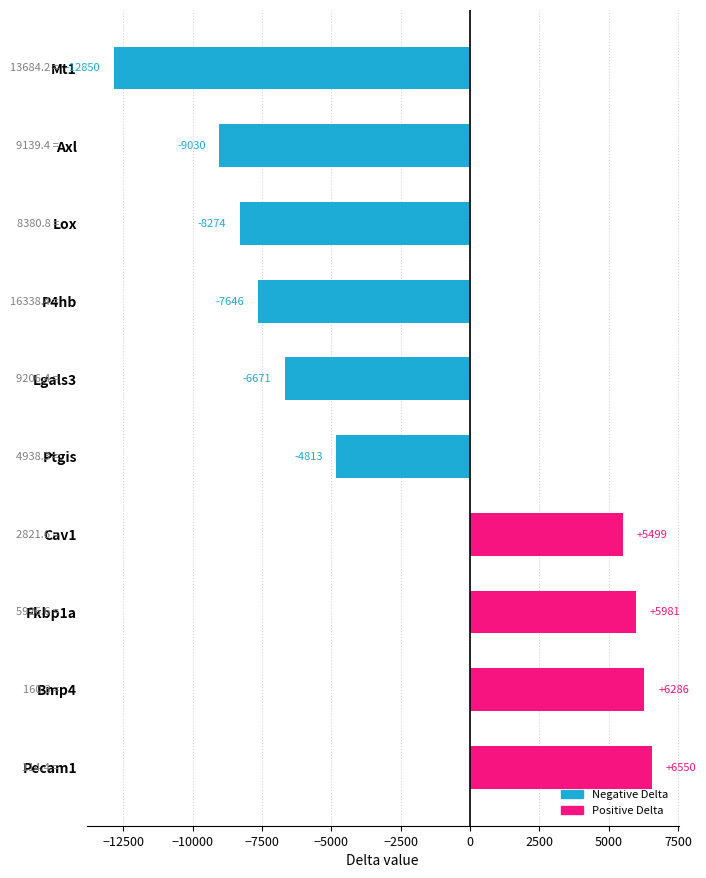

Does the chart contain stacked bars?

No